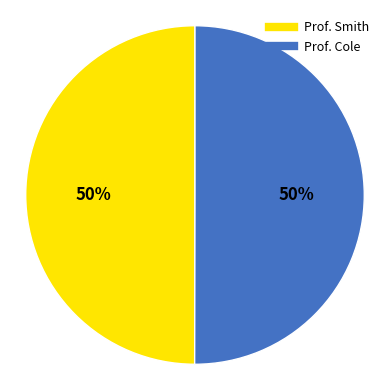

What percentage is the Prof. Cole slice, to the nearest percent?

50%